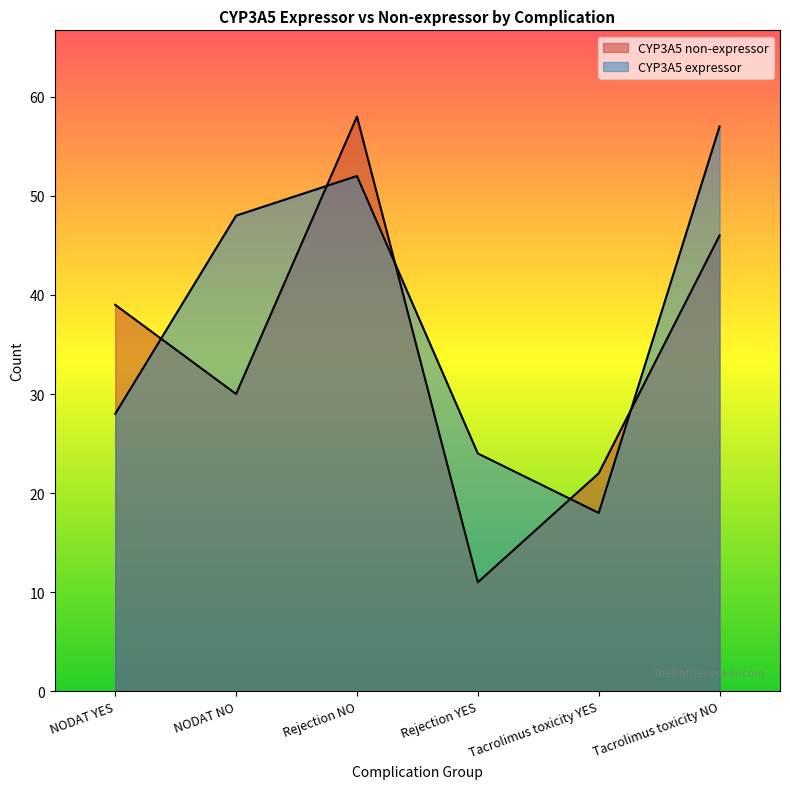

Does the chart display data point markers on the line(s)?

No